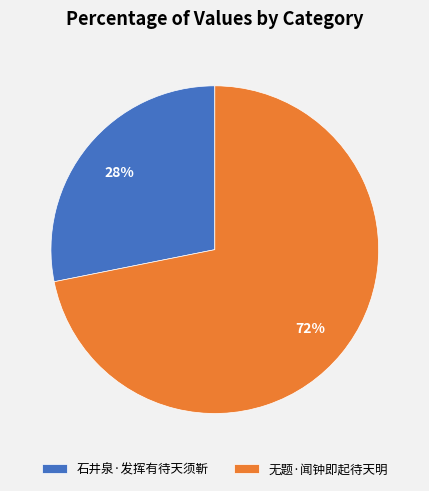

Between 石井泉·发挥有待天须靳 and 无题·闻钟即起待天明, which is larger?

无题·闻钟即起待天明